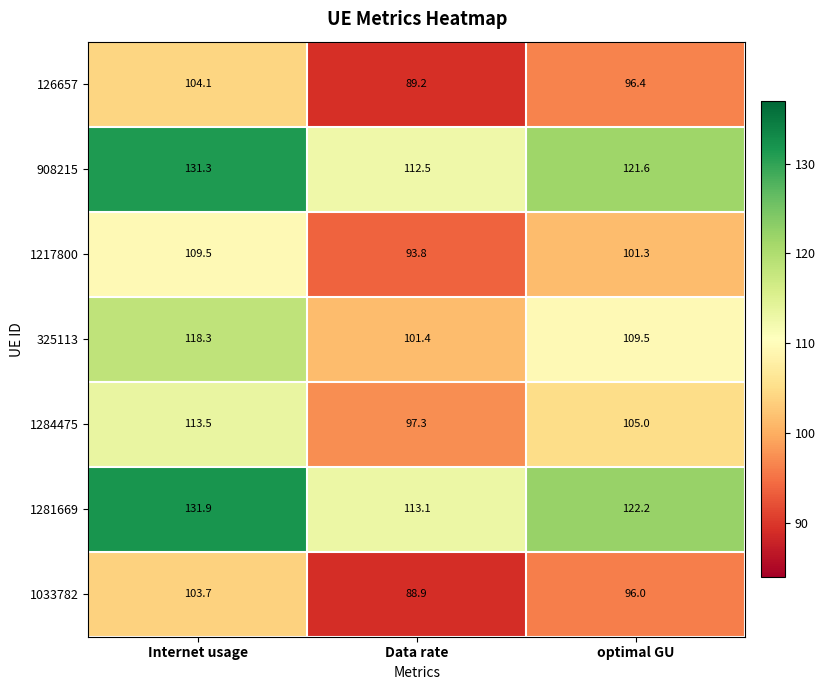

What is the difference between the 1217800 values at Data rate and optimal GU?

7.5